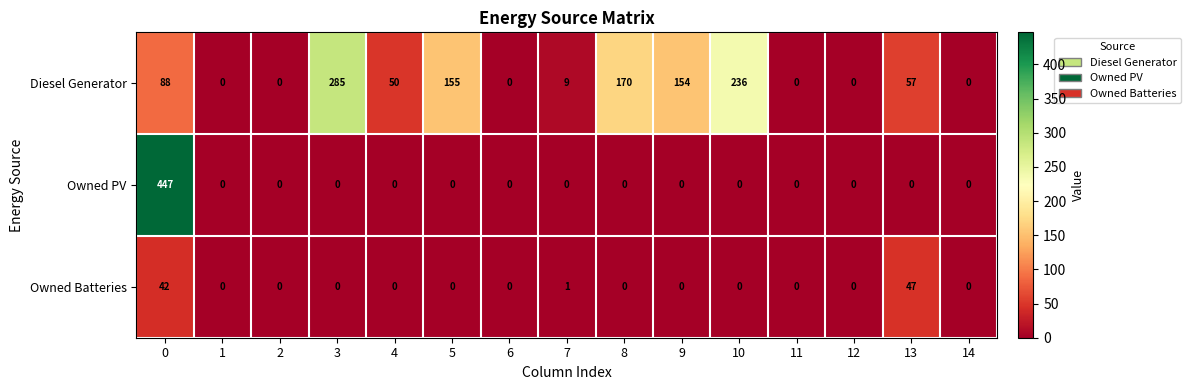

The value of Owned Batteries at 5 is 0. True or false?

True